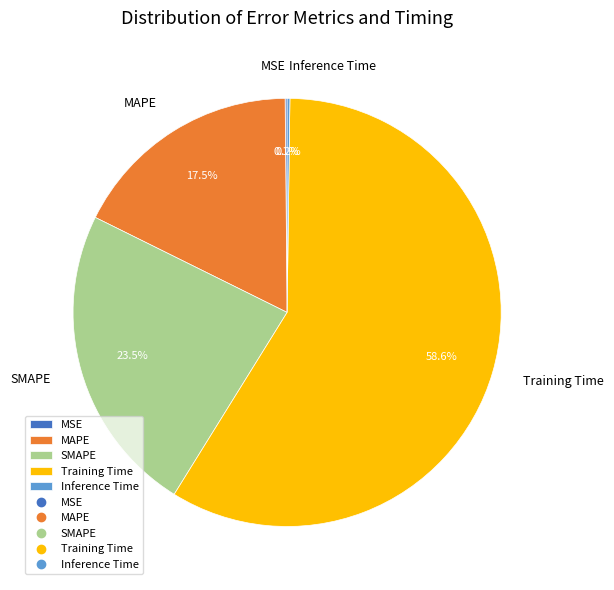

Which category has the biggest portion of the pie?

Training Time